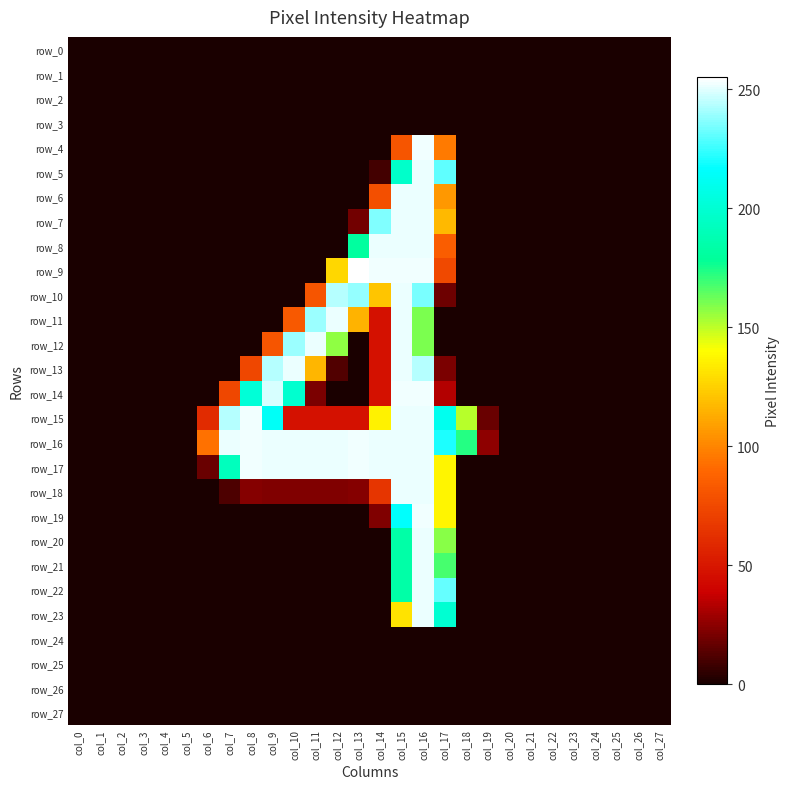

Which has a higher value, col_11 or col_13?

col_11